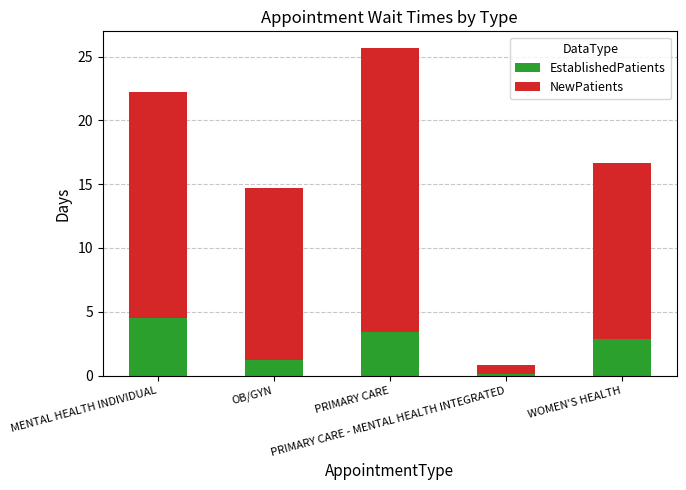

What is the average value of the EstablishedPatients series?

2.4